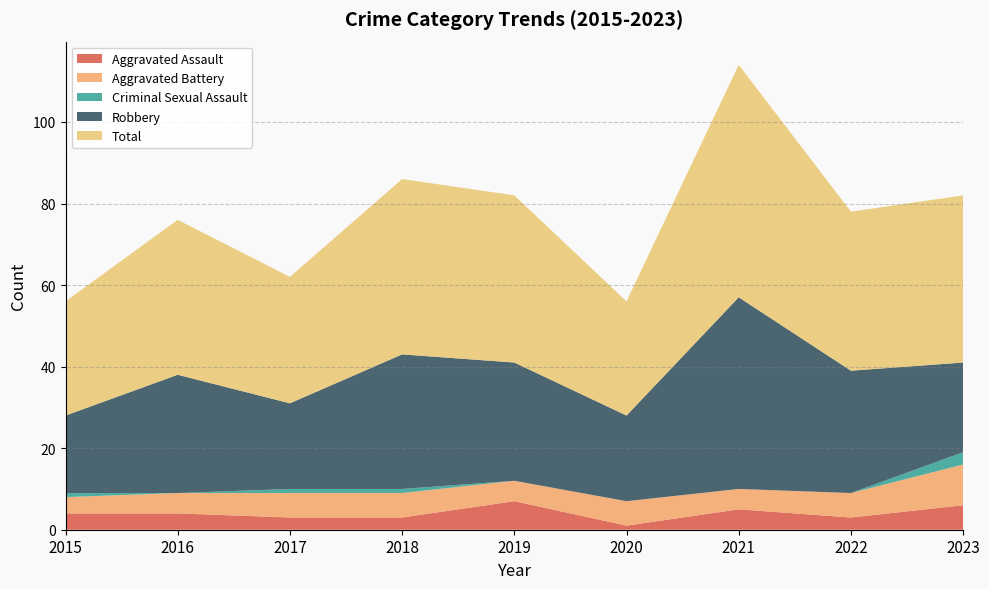

Reading left to right, what are all the values shown in this chart?

Aggravated Assault: 4	4	3	3	7	1	5	3	6
Aggravated Battery: 4	5	6	6	5	6	5	6	10
Criminal Sexual Assault: 1	0	1	1	0	0	0	0	3
Robbery: 19	29	21	33	29	21	47	30	22
Total: 28	38	31	43	41	28	57	39	41